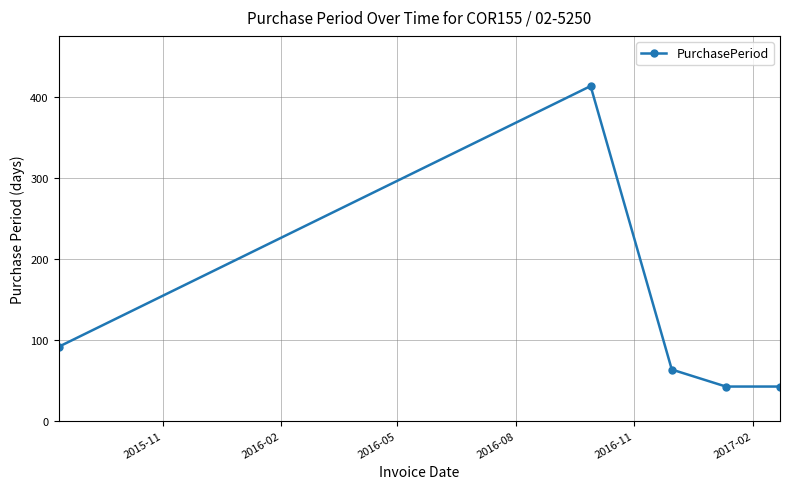

What is the difference between the maximum and second lowest values?

371